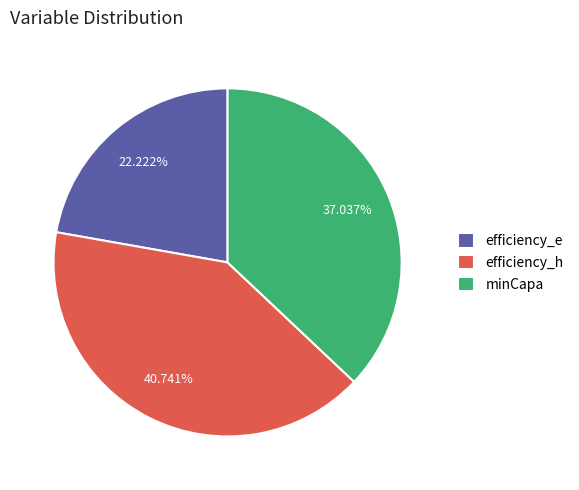

Which has a higher value, efficiency_h or efficiency_e?

efficiency_h